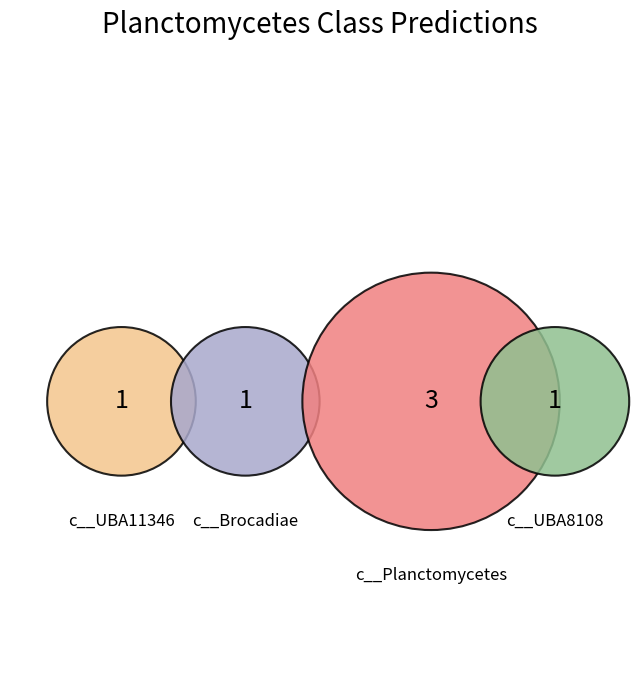

What percentage do c__UBA8108 and c__Brocadiae together represent?

33.3%